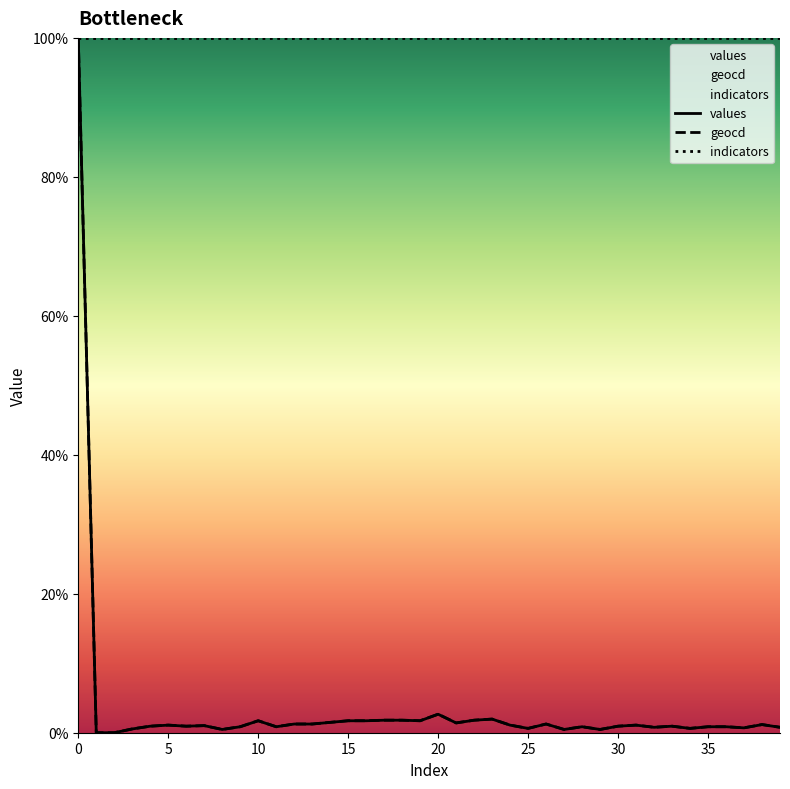

The value of values at 0 is 100.0. True or false?

True